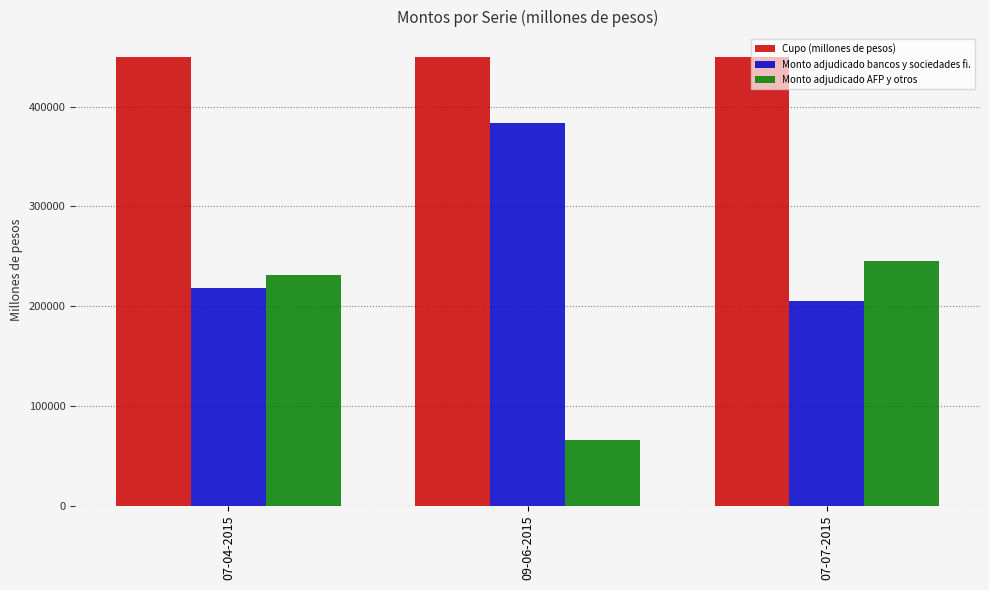

Which series has the largest total across all categories?

Cupo (millones de pesos)